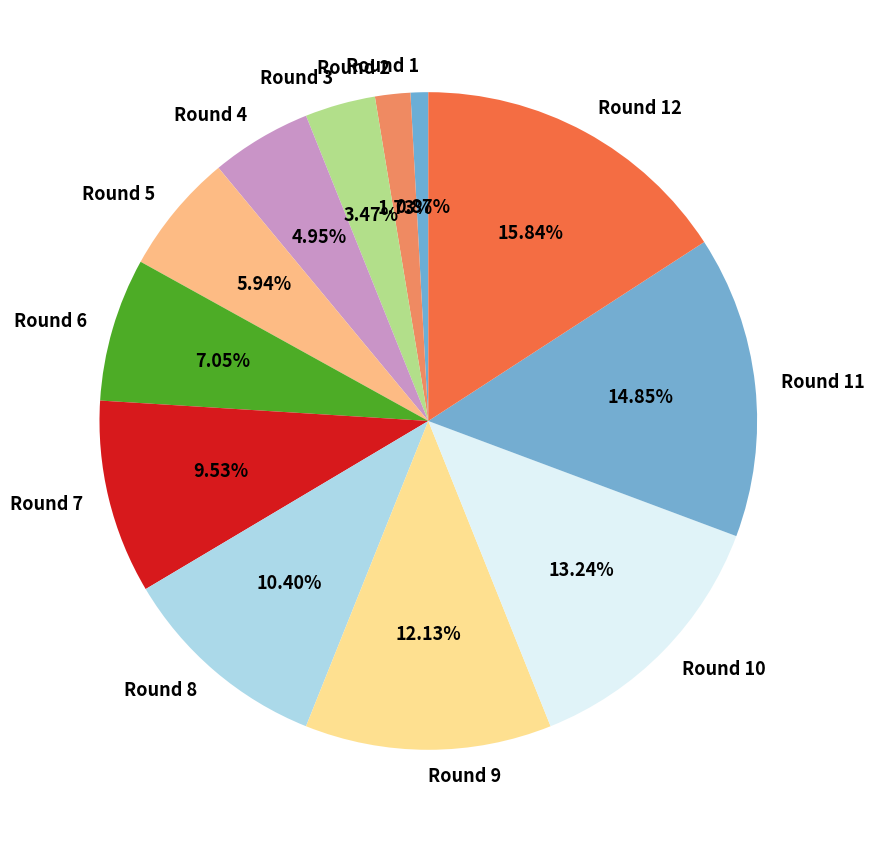

True or false: Round 6 accounts for 1% of the total.

False